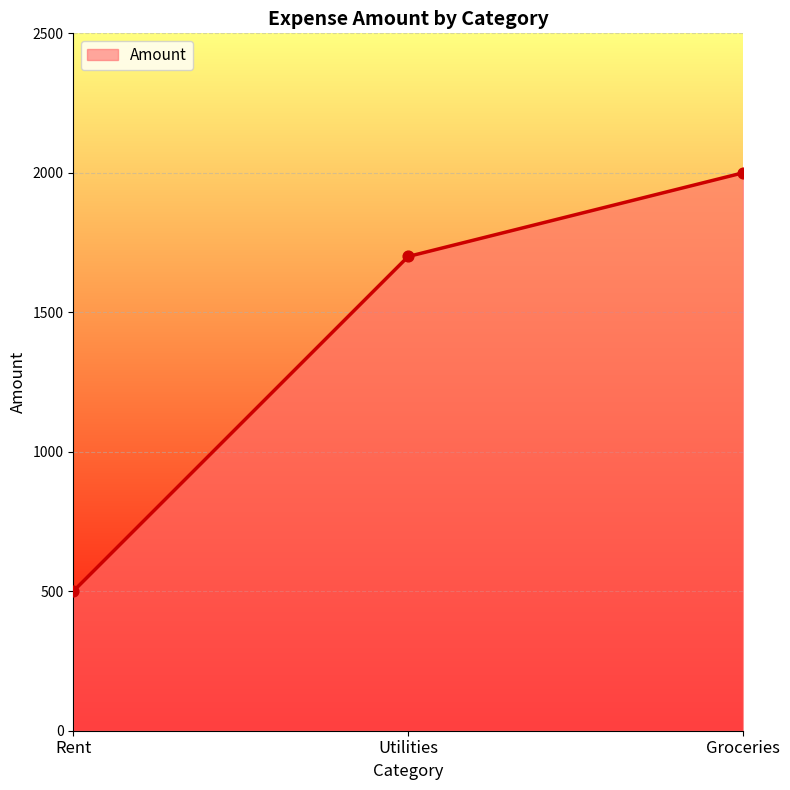

What is the change in value from Utilities to Groceries?

+300